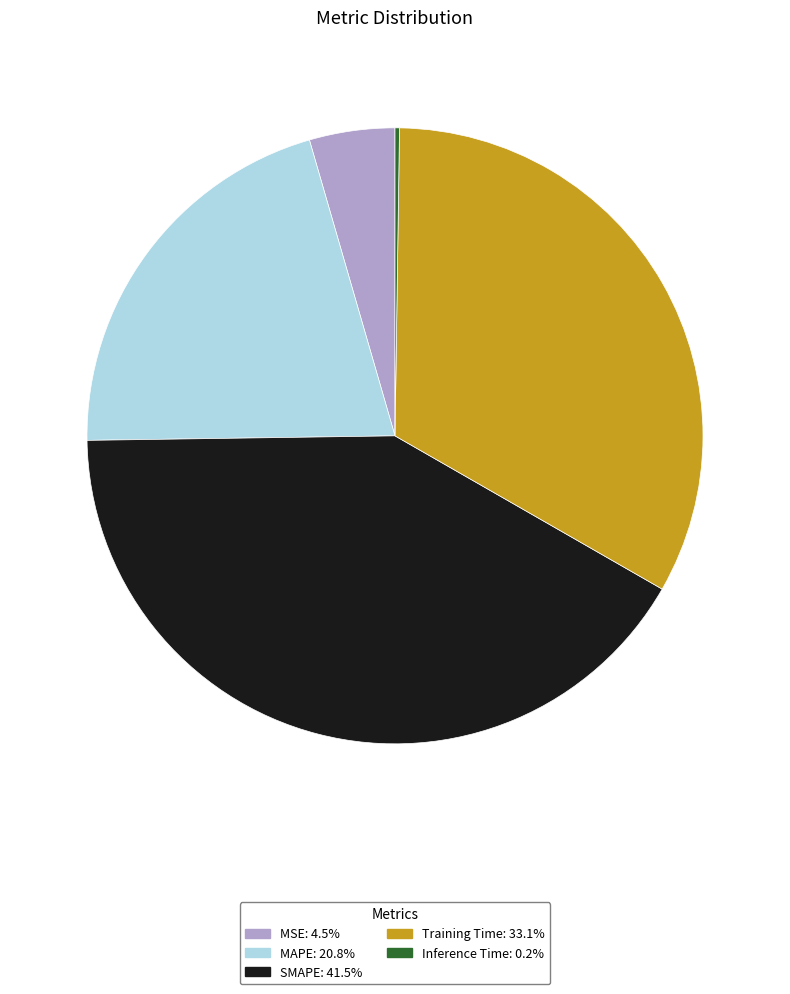

Is MSE the majority of the pie?

No